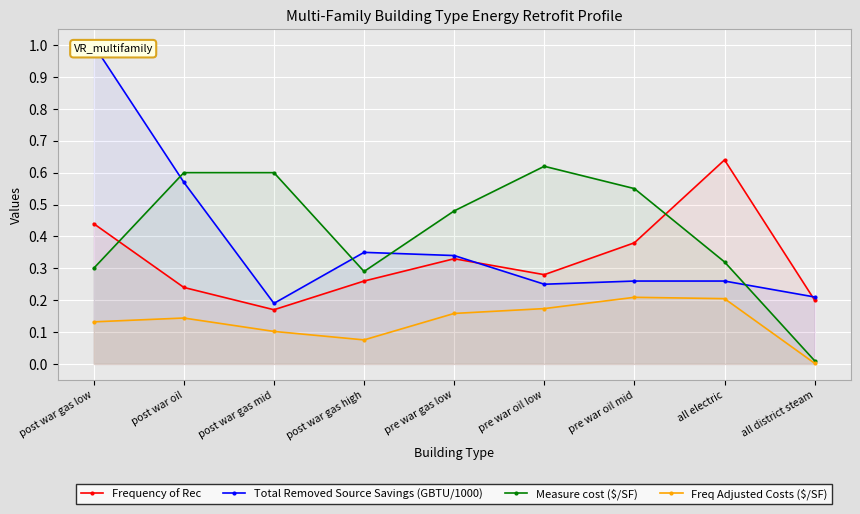

The Total Removed Source Savings (GBTU/1000) series shows 0.6 at pre war gas low. True or false?

False